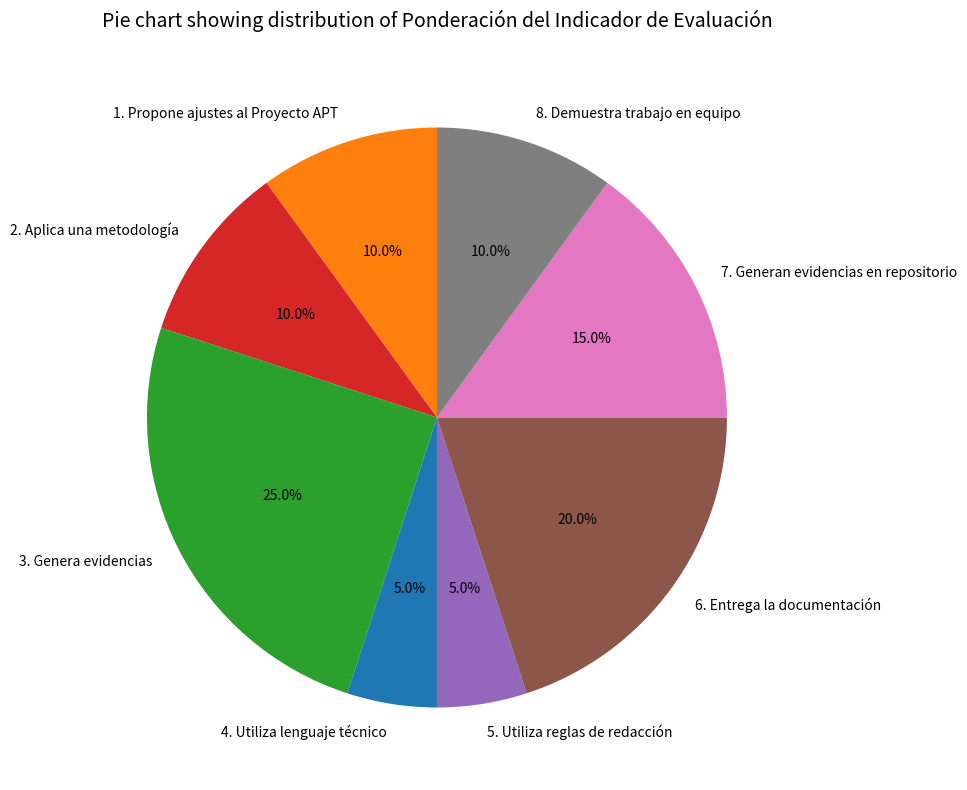

Combined, do 7. Generan evidencias en repositorio and 5. Utiliza reglas de redacción account for over 50%?

No